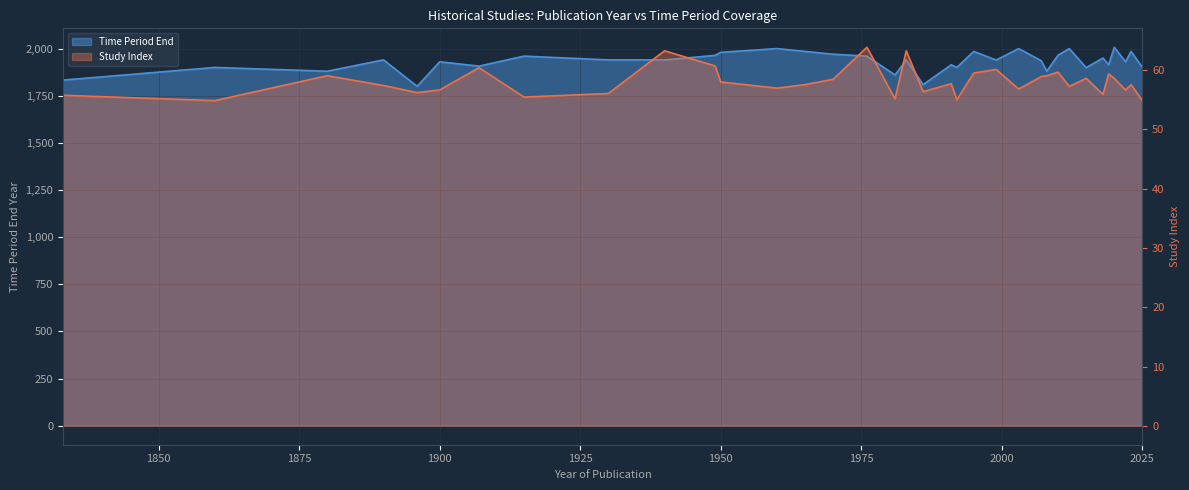

What is the difference between the highest and lowest values at 2025?

1845.1